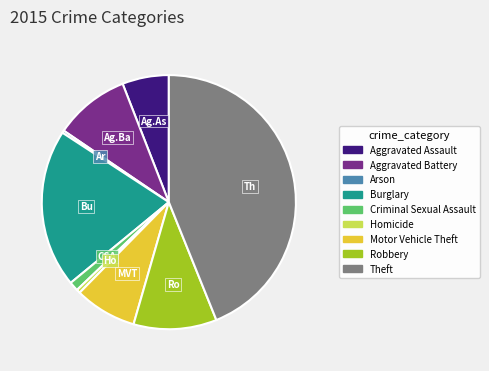

Is Theft the majority of the pie?

No